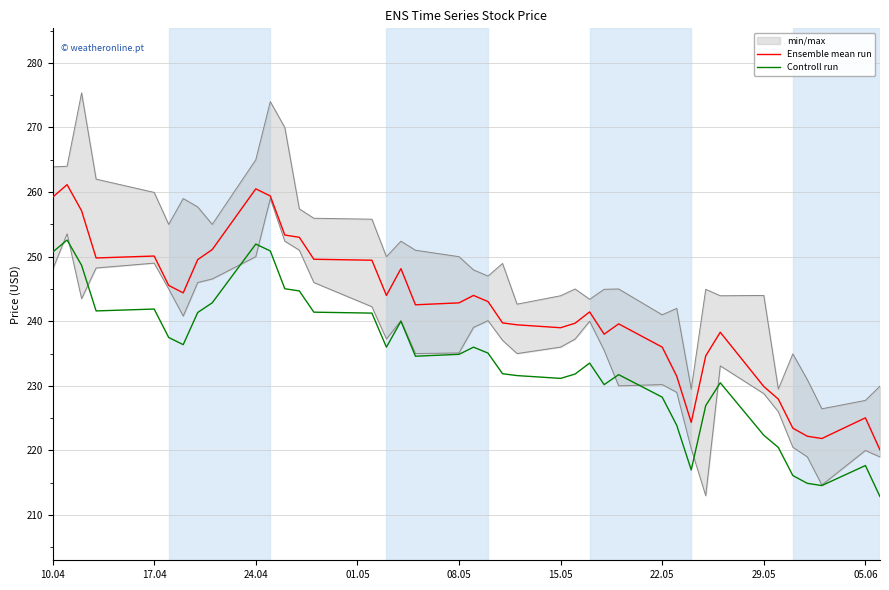

At which label does Controll run first exceed 234?

10.04